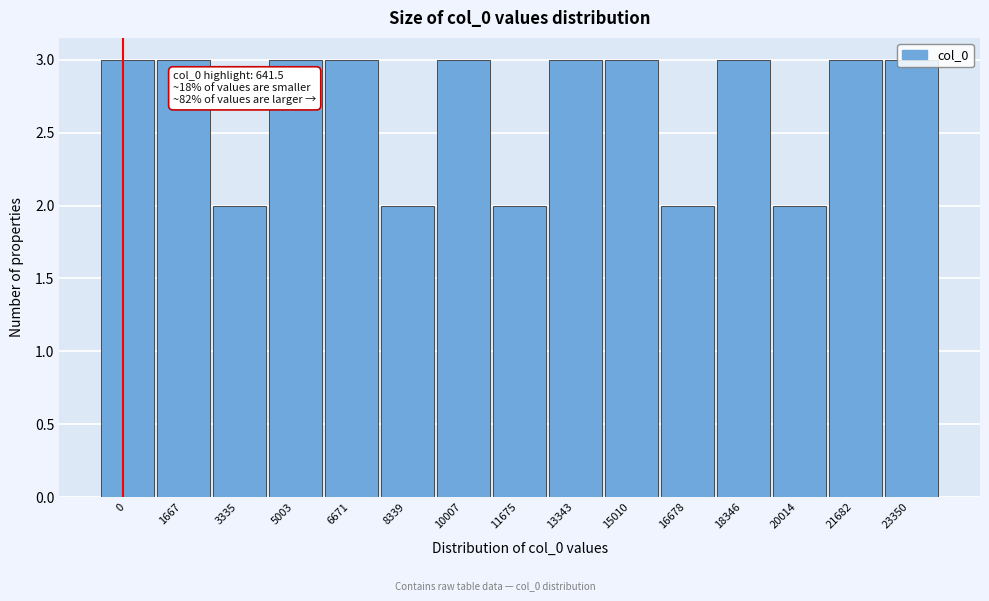

Which has a higher value, 3335 or 15010?

15010